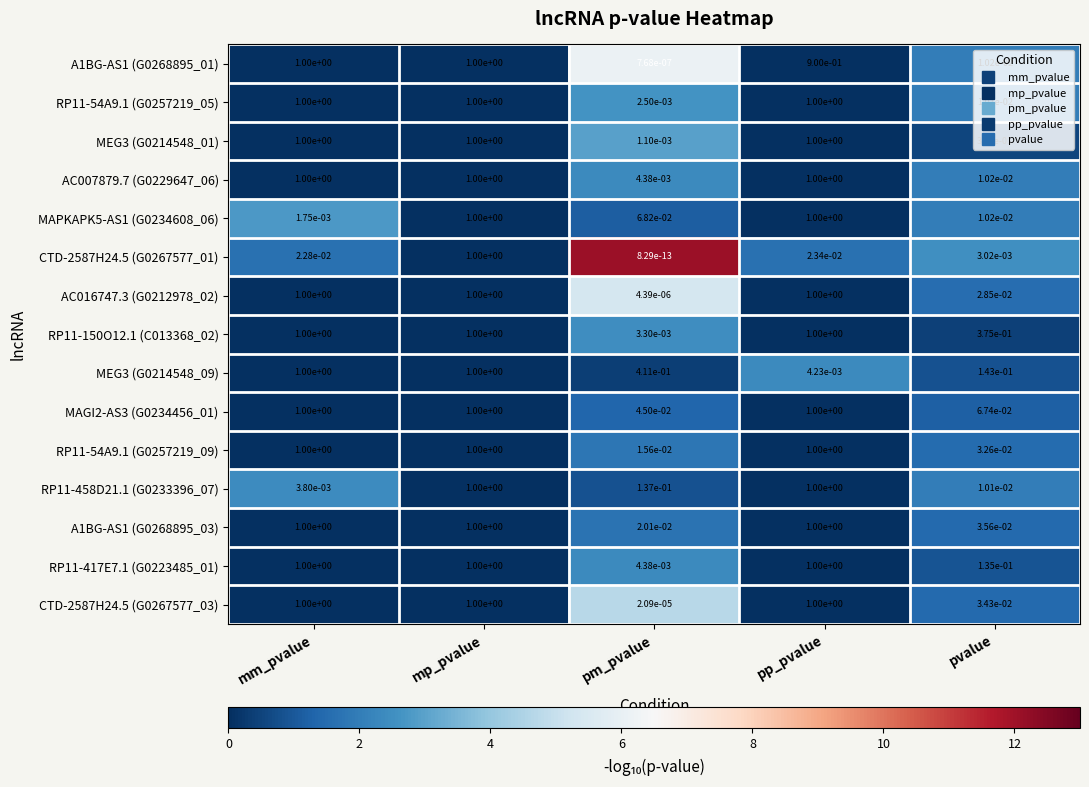

Is the value of CTD-2587H24.5 (G0267577_03) at pvalue greater than the value of MAPKAPK5-AS1 (G0234608_06) at mp_pvalue?

No